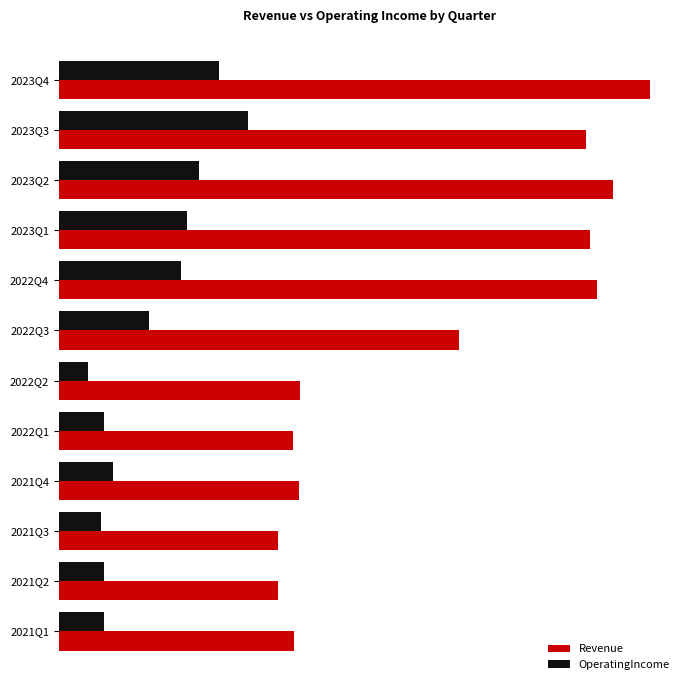

At how many categories does at least one series exceed 72?

12